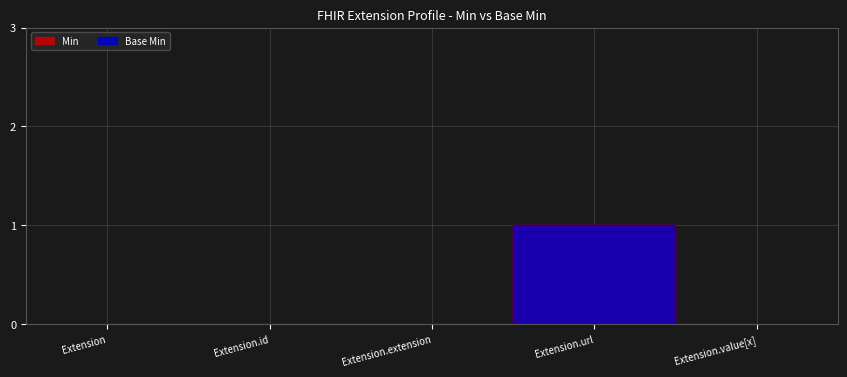

Which has a higher value, Extension.id or Extension.url?

Extension.url